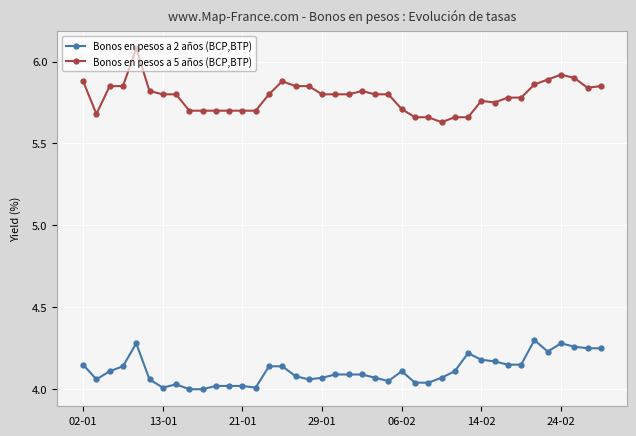

True or false: Bonos en pesos a 2 años (BCP,BTP) and Bonos en pesos a 5 años (BCP,BTP) intersect in this chart.

False